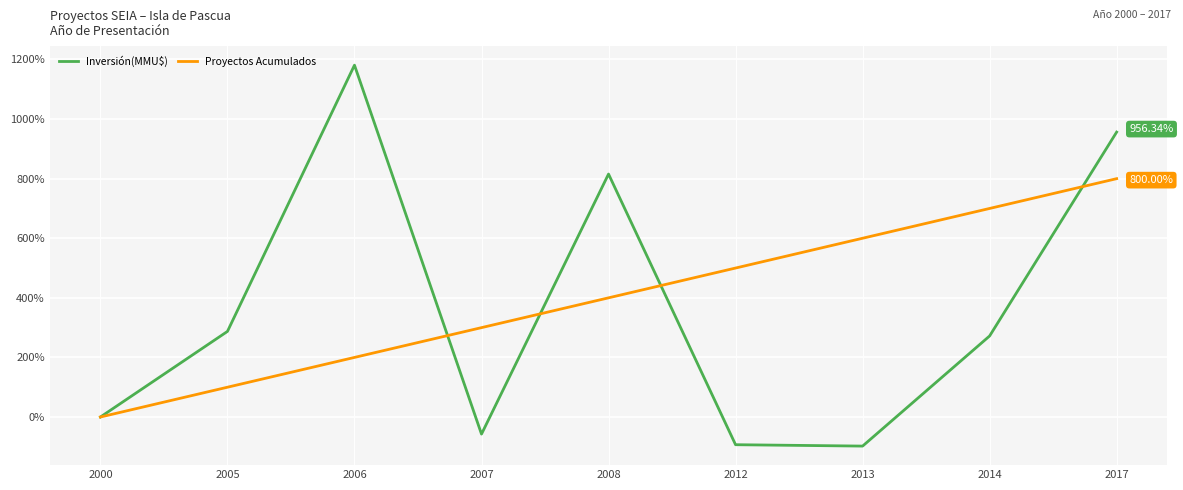

Which series has the largest range (max minus min)?

Inversión(MMU$)